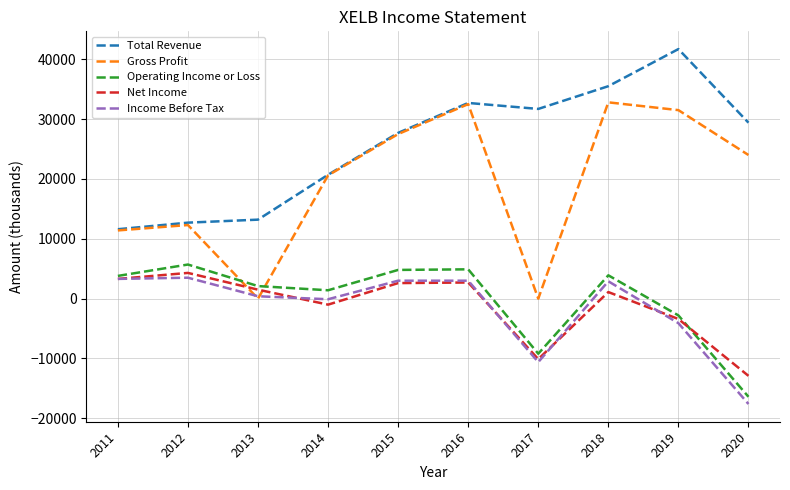

At which label is Total Revenue closest to 26650?

2015